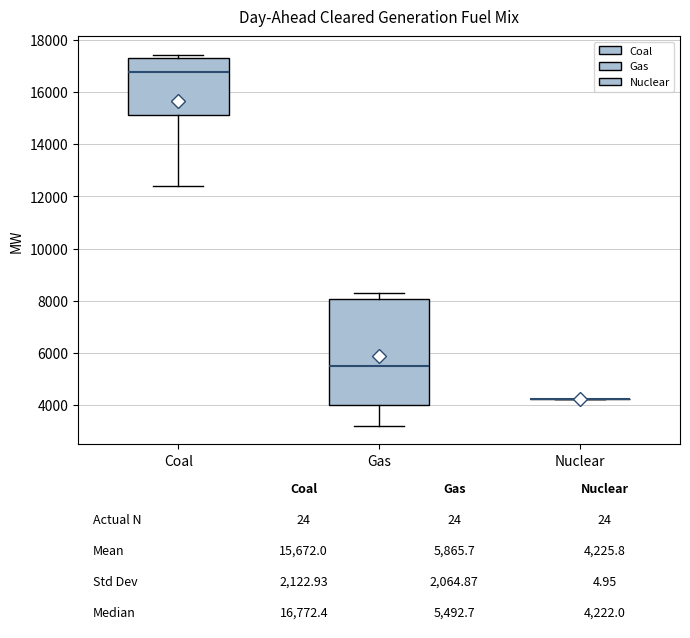

Which box is the tallest, from its lower edge to its upper edge?

Gas